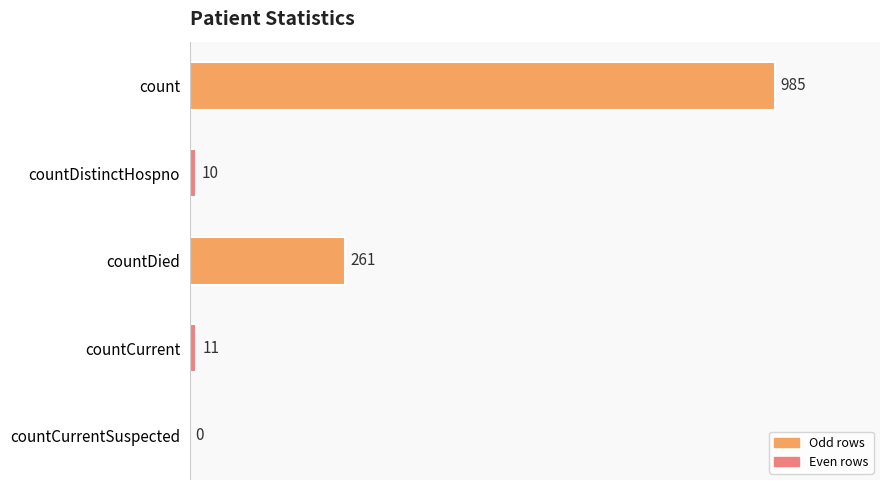

What is the sum of all values?

1267